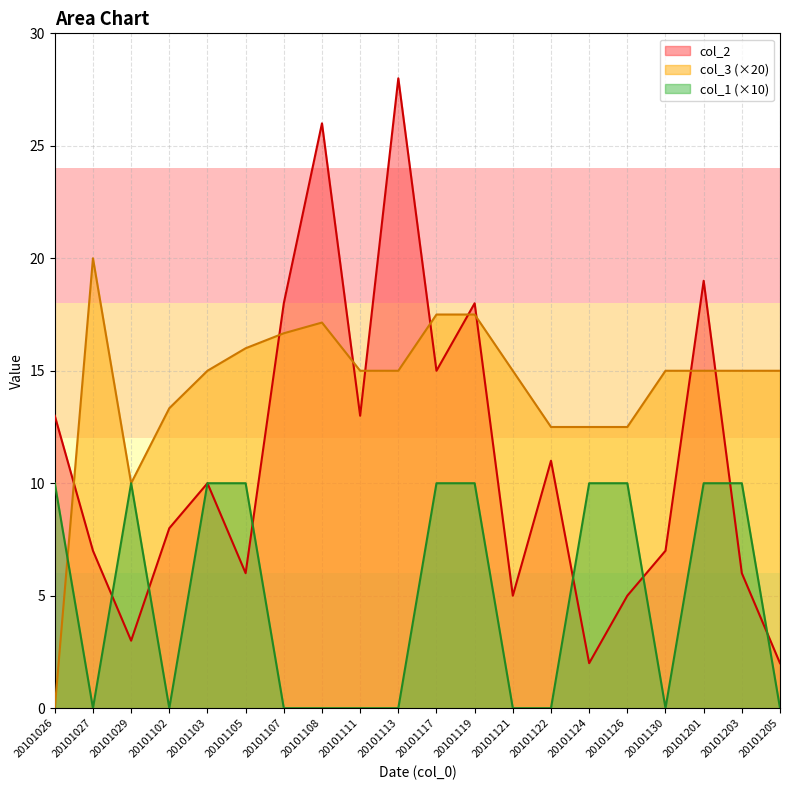

Rank the series by their average value, from highest to lowest.

col_3 (×20), col_2, col_1 (×10)